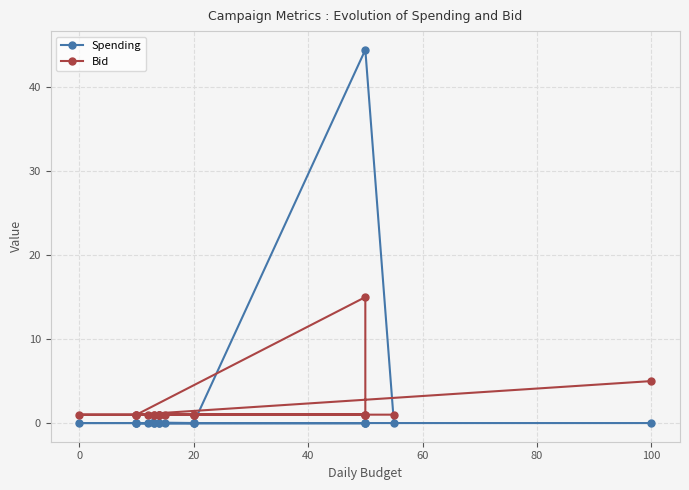

How many intersections are there between Spending and Bid?

2